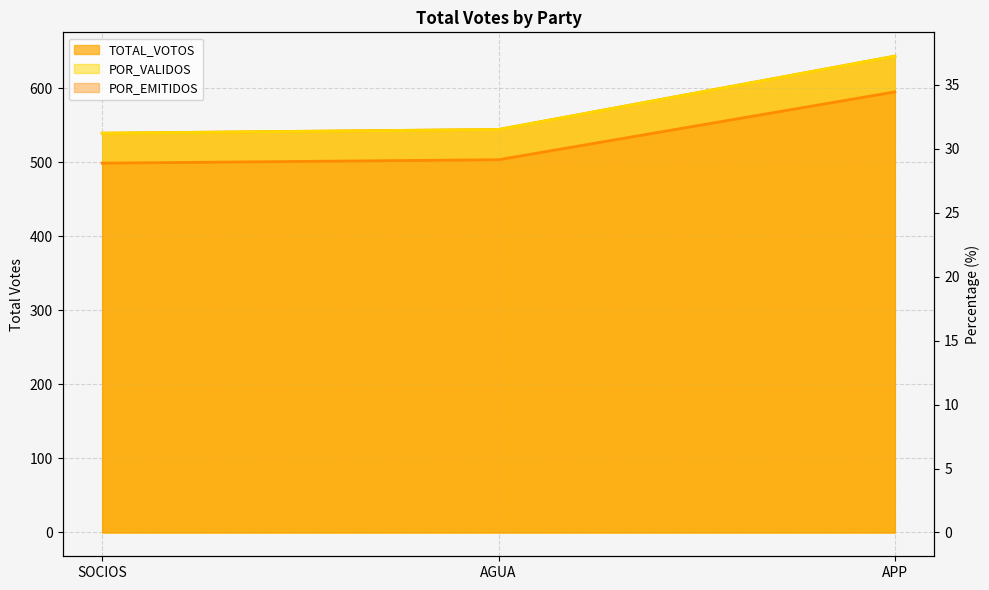

What is the total value across all series at APP?

714.7